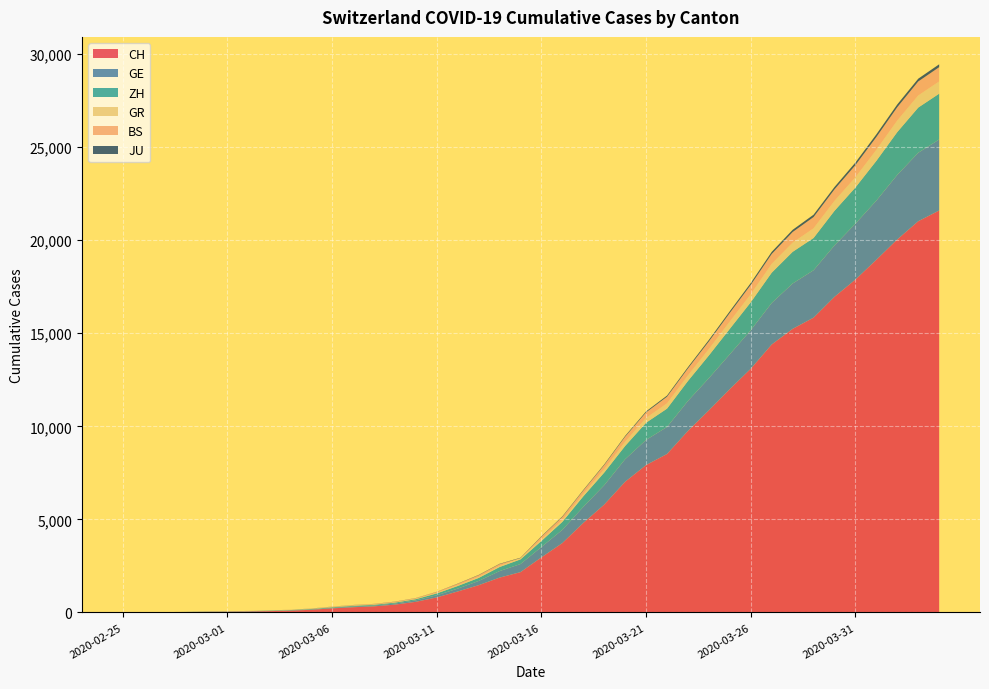

Reading right to left, extract all data points from this chart.

CH: 2020-04-04=21593	2020-04-03=21017	2020-04-02=20040	2020-04-01=18946	2020-03-31=17882	2020-03-30=16957	2020-03-29=15837	2020-03-28=15235	2020-03-27=14394	2020-03-26=13091	2020-03-25=12000	2020-03-24=10858	2020-03-23=9752	2020-03-22=8512	2020-03-21=7918	2020-03-20=7022	2020-03-19=5794	2020-03-18=4807	2020-03-17=3727	2020-03-16=2959	2020-03-15=2165	2020-03-14=1870	2020-03-13=1463	2020-03-12=1125	2020-03-11=807	2020-03-10=570	2020-03-09=419	2020-03-08=327	2020-03-07=280	2020-03-06=219	2020-03-05=142	2020-03-04=97	2020-03-03=69	2020-03-02=50	2020-03-01=36	2020-02-29=30	2020-02-28=20	2020-02-27=8	2020-02-26=4	2020-02-25=0
GE: 2020-04-04=3816	2020-04-03=3678	2020-04-02=3469	2020-04-01=3180	2020-03-31=3003	2020-03-30=2761	2020-03-29=2547	2020-03-28=2436	2020-03-27=2231	2020-03-26=2073	2020-03-25=1870	2020-03-24=1729	2020-03-23=1611	2020-03-22=1453	2020-03-21=1350	2020-03-20=1212	2020-03-19=1041	2020-03-18=863	2020-03-17=710	2020-03-16=556	2020-03-15=435	2020-03-14=351	2020-03-13=227	2020-03-12=155	2020-03-11=114	2020-03-10=80	2020-03-09=60	2020-03-08=45	2020-03-07=43	2020-03-06=30	2020-03-05=20	2020-03-04=16	2020-03-03=14	2020-03-02=11	2020-03-01=10	2020-02-29=9	2020-02-28=5	2020-02-27=1	2020-02-26=1	2020-02-25=0
ZH: 2020-04-04=2461	2020-04-03=2428	2020-04-02=2300	2020-04-01=2136	2020-03-31=1947	2020-03-30=1859	2020-03-29=1733	2020-03-28=1701	2020-03-27=1627	2020-03-26=1500	2020-03-25=1368	2020-03-24=1221	2020-03-23=1073	2020-03-22=984	2020-03-21=925	2020-03-20=711	2020-03-19=679	2020-03-18=568	2020-03-17=429	2020-03-16=326	2020-03-15=250	2020-03-14=218	2020-03-13=163	2020-03-12=140	2020-03-11=101	2020-03-10=62	2020-03-09=49	2020-03-08=40	2020-03-07=34	2020-03-06=29	2020-03-05=23	2020-03-04=15	2020-03-03=13	2020-03-02=10	2020-03-01=7	2020-02-29=6	2020-02-28=2	2020-02-27=2	2020-02-26=0	2020-02-25=0
GR: 2020-04-04=657	2020-04-03=649	2020-04-02=622	2020-04-01=592	2020-03-31=547	2020-03-30=535	2020-03-29=519	2020-03-28=495	2020-03-27=474	2020-03-26=433	2020-03-25=393	2020-03-24=343	2020-03-23=300	2020-03-22=284	2020-03-21=258	2020-03-20=226	2020-03-19=182	2020-03-18=128	2020-03-17=101	2020-03-16=84	2020-03-15=71	2020-03-14=56	2020-03-13=53	2020-03-12=43	2020-03-11=31	2020-03-10=22	2020-03-09=18	2020-03-08=18	2020-03-07=17	2020-03-06=16	2020-03-05=14	2020-03-04=12	2020-03-03=9	2020-03-02=9	2020-03-01=6	2020-02-29=6	2020-02-28=6	2020-02-27=2	2020-02-26=2	2020-02-25=0
BS: 2020-04-04=767	2020-04-03=754	2020-04-02=714	2020-04-01=687	2020-03-31=653	2020-03-30=617	2020-03-29=605	2020-03-28=569	2020-03-27=530	2020-03-26=501	2020-03-25=462	2020-03-24=410	2020-03-23=374	2020-03-22=356	2020-03-21=297	2020-03-20=270	2020-03-19=220	2020-03-18=181	2020-03-17=164	2020-03-16=143	2020-03-15=0	2020-03-14=100	2020-03-13=92	2020-03-12=73	2020-03-11=49	2020-03-10=33	2020-03-09=28	2020-03-08=24	2020-03-07=21	2020-03-06=15	2020-03-05=8	2020-03-04=3	2020-03-03=3	2020-03-02=1	2020-03-01=1	2020-02-29=1	2020-02-28=1	2020-02-27=1	2020-02-26=0	2020-02-25=0
JU: 2020-04-04=154	2020-04-03=149	2020-04-02=149	2020-04-01=145	2020-03-31=140	2020-03-30=128	2020-03-29=127	2020-03-28=119	2020-03-27=114	2020-03-26=100	2020-03-25=92	2020-03-24=82	2020-03-23=69	2020-03-22=61	2020-03-21=54	2020-03-20=44	2020-03-19=36	2020-03-18=32	2020-03-17=29	2020-03-16=25	2020-03-15=19	2020-03-14=18	2020-03-13=17	2020-03-12=12	2020-03-11=7	2020-03-10=7	2020-03-09=7	2020-03-08=5	2020-03-07=5	2020-03-06=4	2020-03-05=4	2020-03-04=2	2020-03-03=2	2020-03-02=1	2020-03-01=1	2020-02-29=1	2020-02-28=1	2020-02-27=1	2020-02-26=0	2020-02-25=0